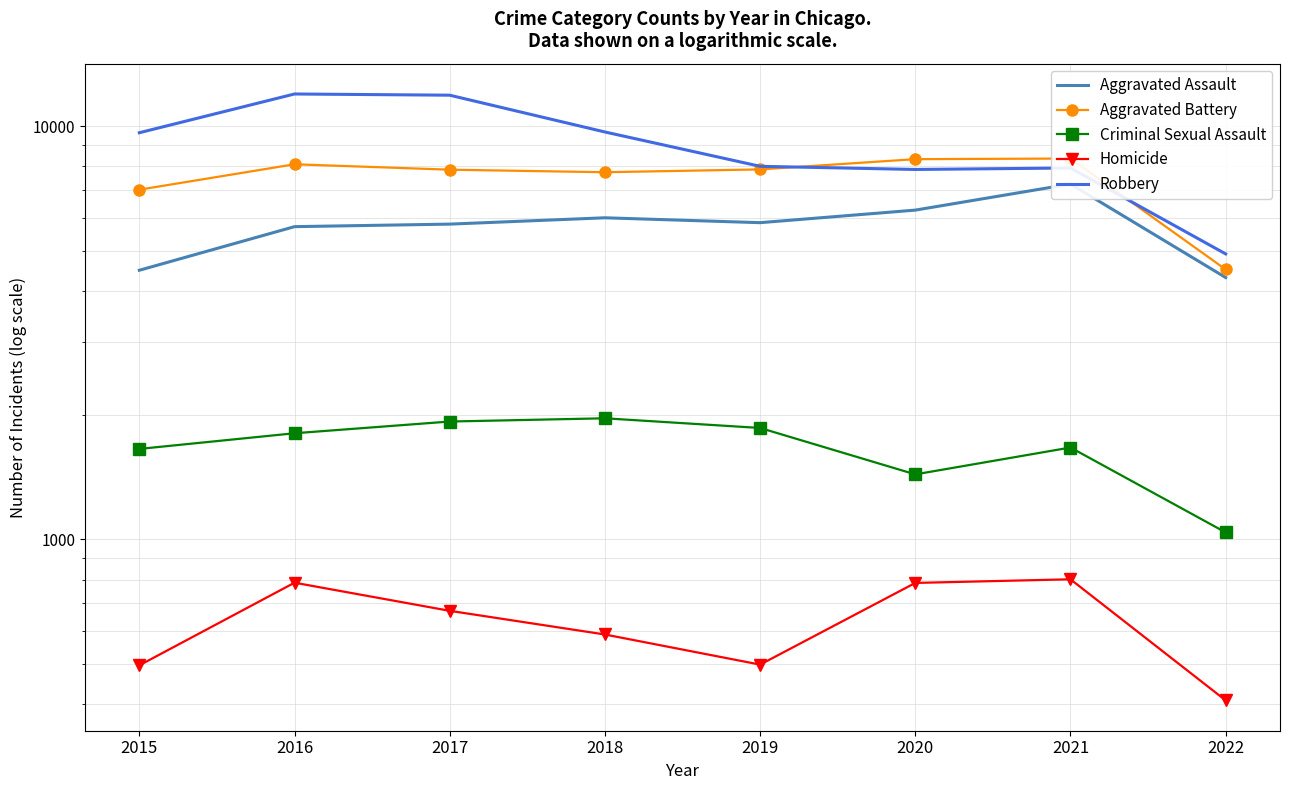

Which series has the largest range (max minus min)?

Robbery